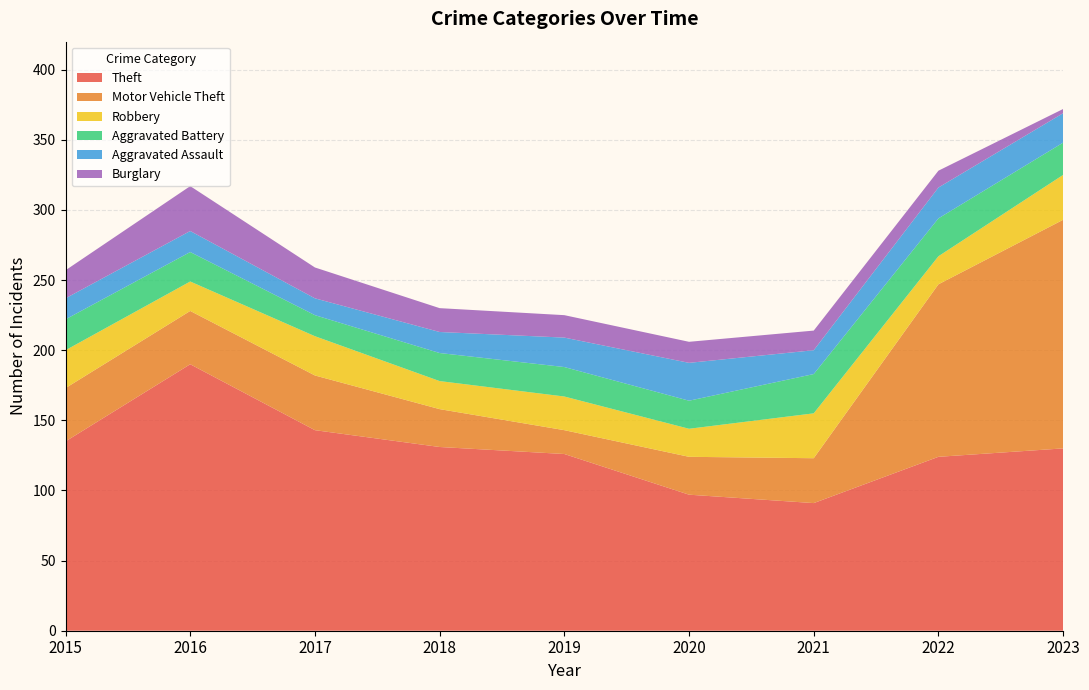

Reading left to right, transcribe all the data shown in this chart.

Theft: 2015=135	2016=190	2017=143	2018=131	2019=126	2020=97	2021=91	2022=124	2023=130
Motor Vehicle Theft: 2015=38	2016=38	2017=39	2018=27	2019=17	2020=27	2021=32	2022=123	2023=163
Robbery: 2015=27	2016=21	2017=28	2018=20	2019=24	2020=20	2021=32	2022=20	2023=32
Aggravated Battery: 2015=22	2016=21	2017=15	2018=20	2019=21	2020=20	2021=28	2022=27	2023=23
Aggravated Assault: 2015=15	2016=15	2017=12	2018=15	2019=21	2020=27	2021=17	2022=22	2023=21
Burglary: 2015=20	2016=32	2017=22	2018=17	2019=16	2020=15	2021=14	2022=12	2023=3